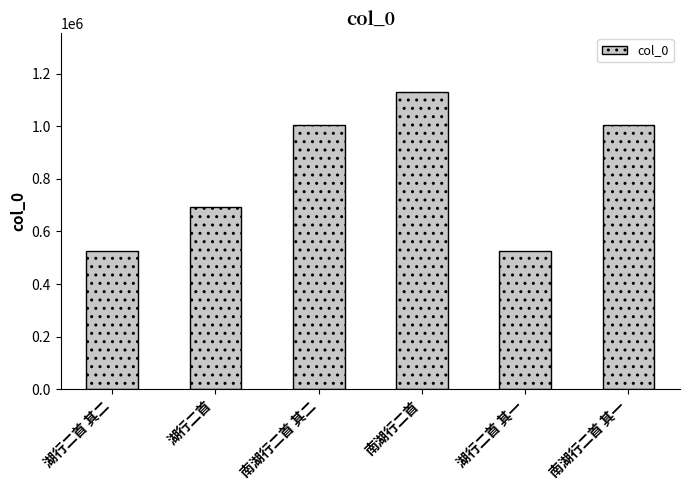

True or false: the data shows 524324 at 湖行二首 其一.

True